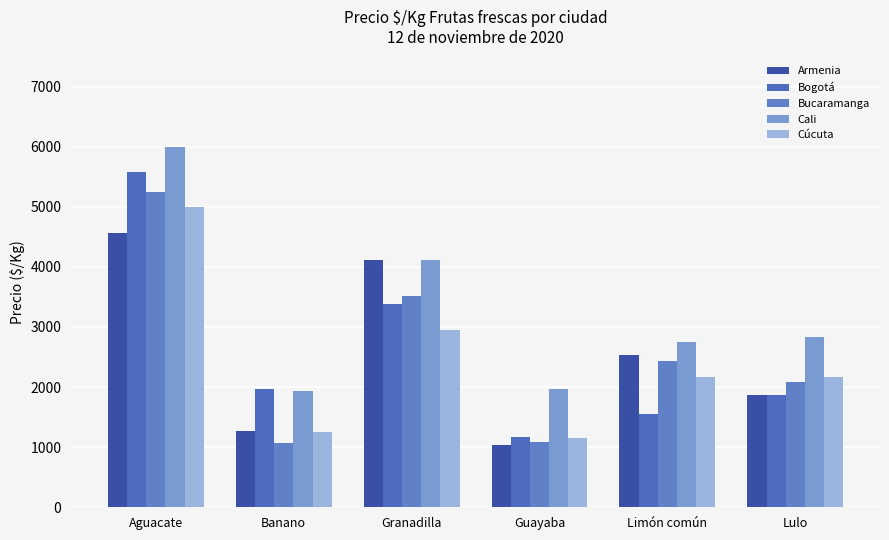

What are all the series names shown in the legend?

Armenia, Bogotá, Bucaramanga, Cali, Cúcuta